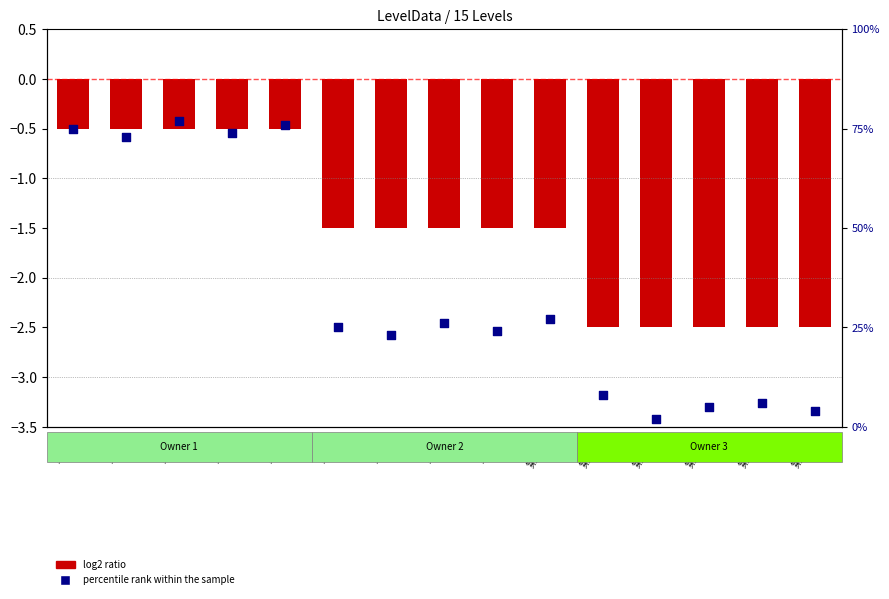

What is the total value across all series at 第14关?

3.5